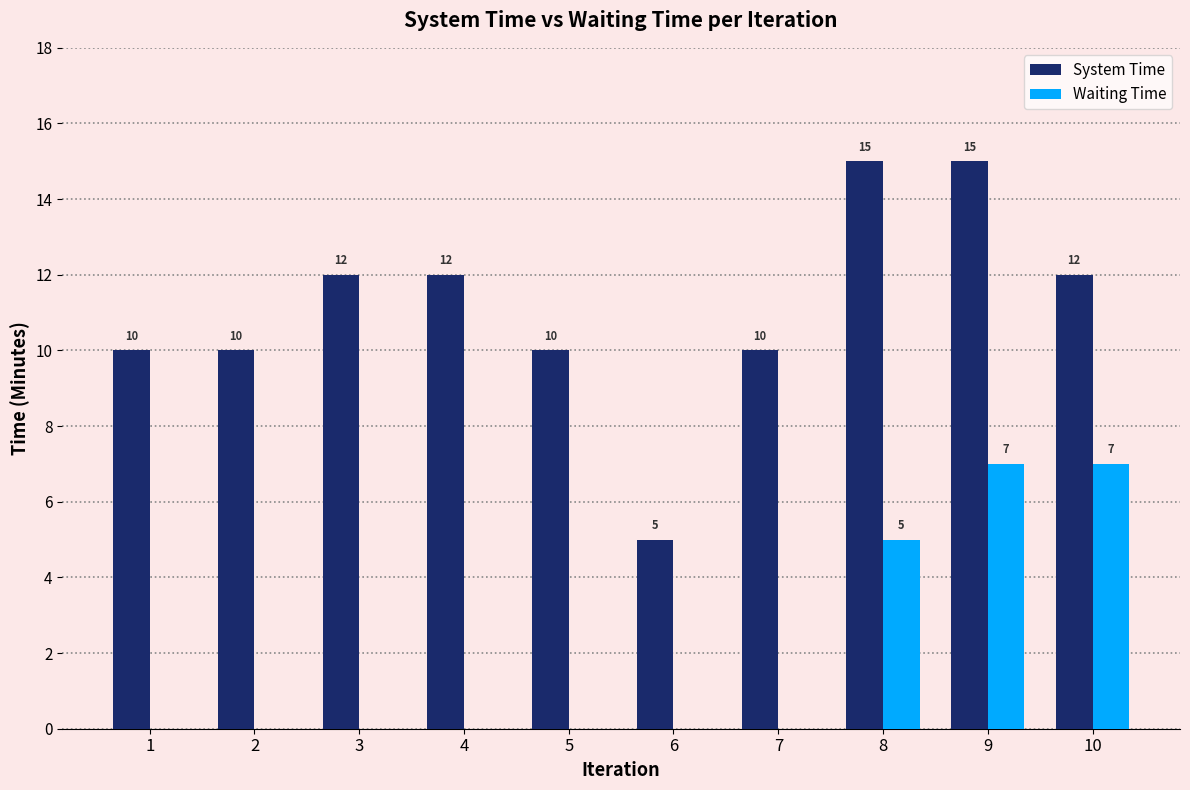

Reading right to left, what are all the values shown in this chart?

System Time: 12	15	15	10	5	10	12	12	10	10
Waiting Time: 7	7	5	0	0	0	0	0	0	0